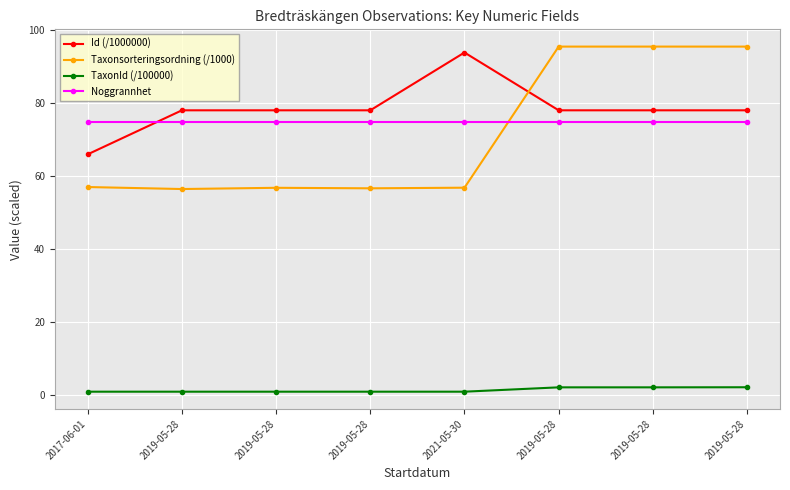

What is the label of the 6th point from the left?

2019-05-28